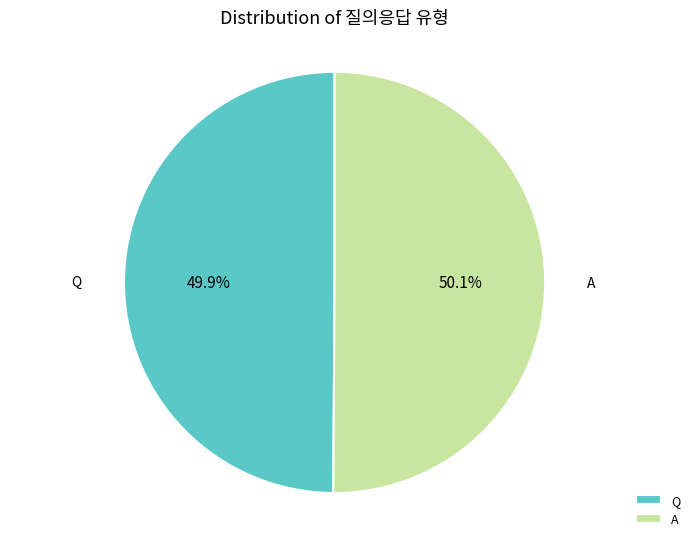

How much of the chart is everything except A?

49.9%